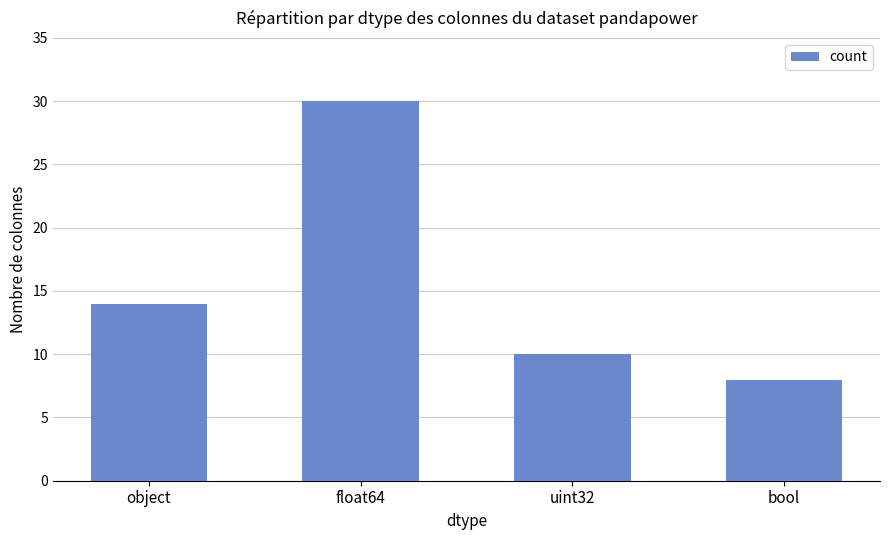

The value at uint32 is 10. True or false?

True